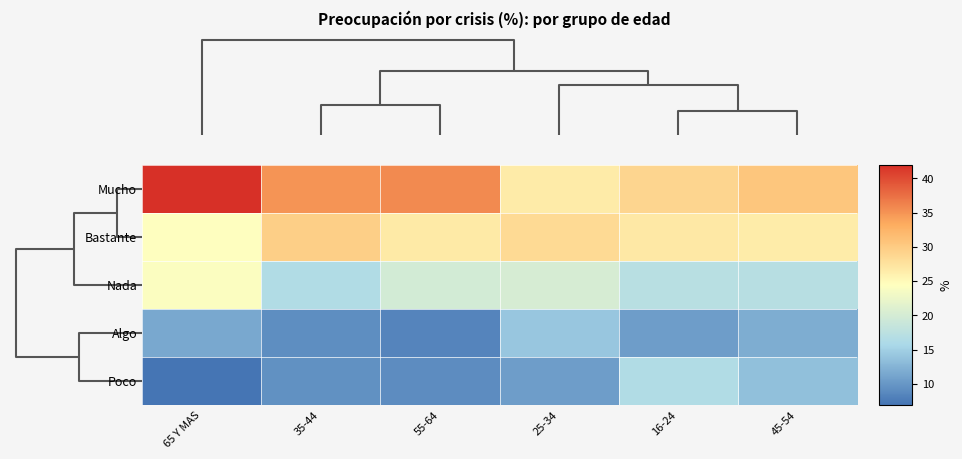

How many data points does each series have?

6